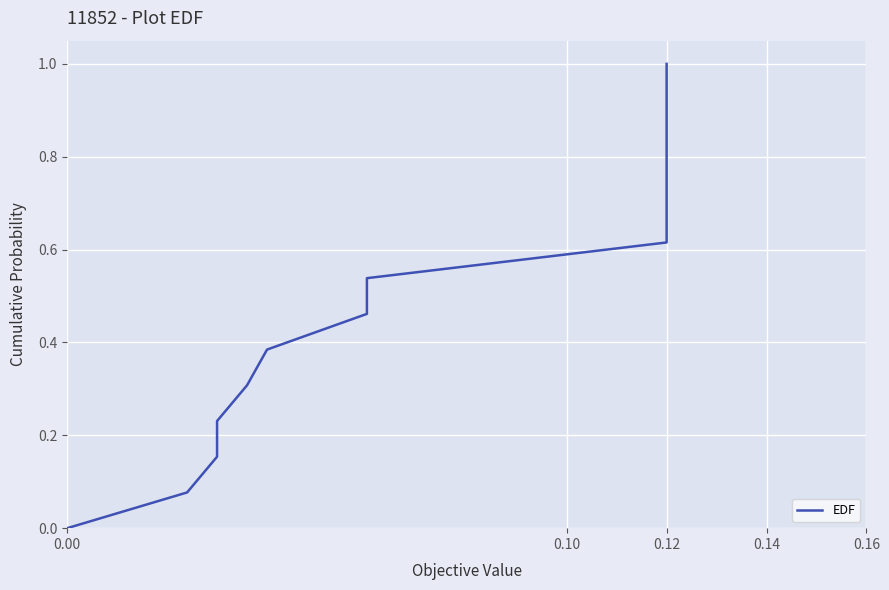

True or false: the data shows 1.0 at 0.12.

True